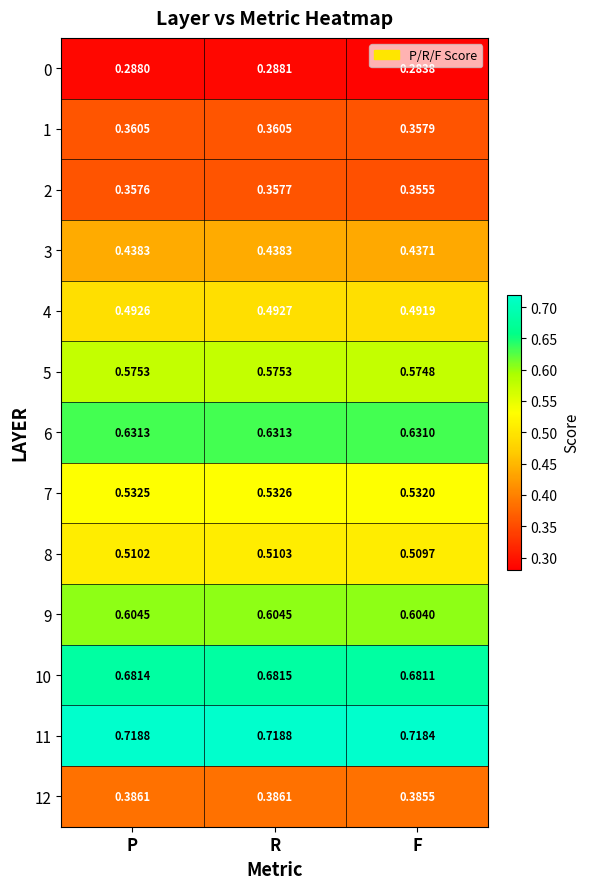

List the series in order of their peak value, lowest first.

0, 2, 1, 12, 3, 4, 8, 7, 5, 9, 6, 10, 11